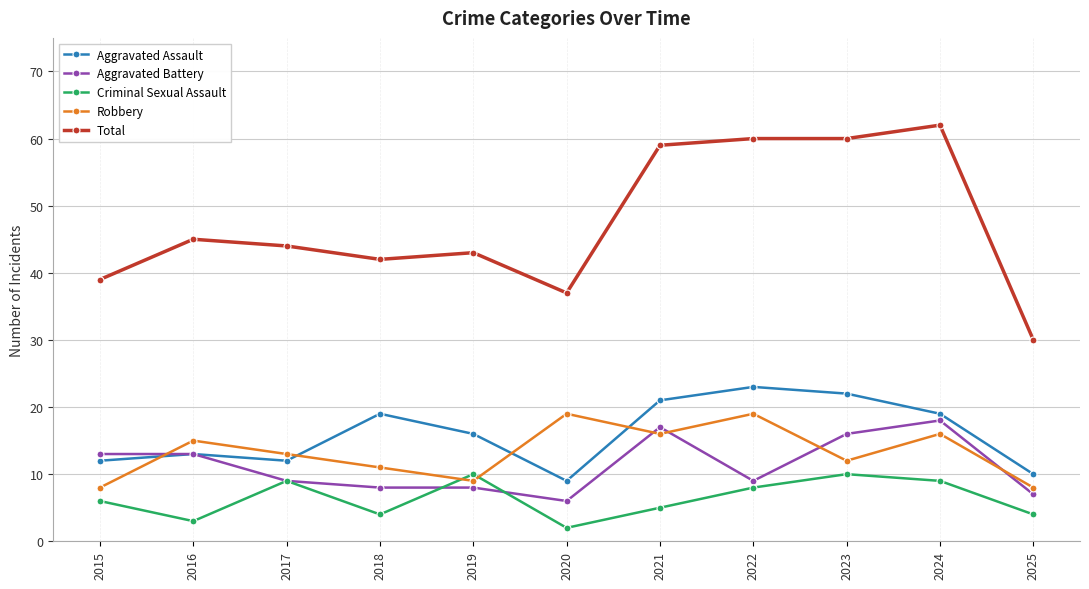

True or false: Robbery and Total cross at least once.

False